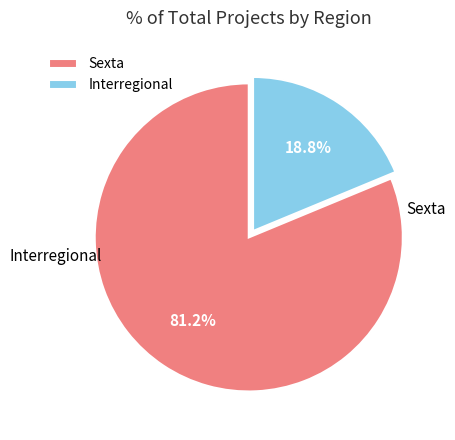

Which has a higher value, Interregional or Sexta?

Sexta